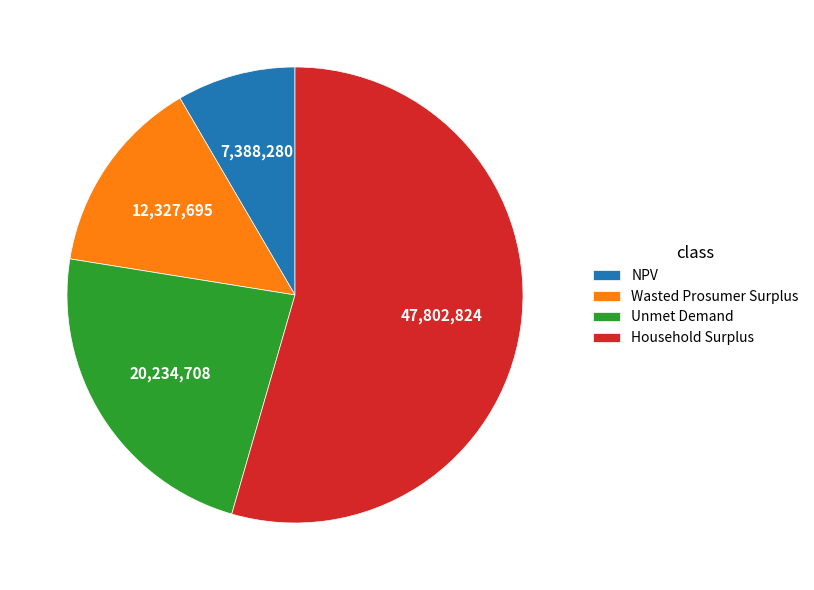

What is the largest slice in the pie chart?

Household Surplus